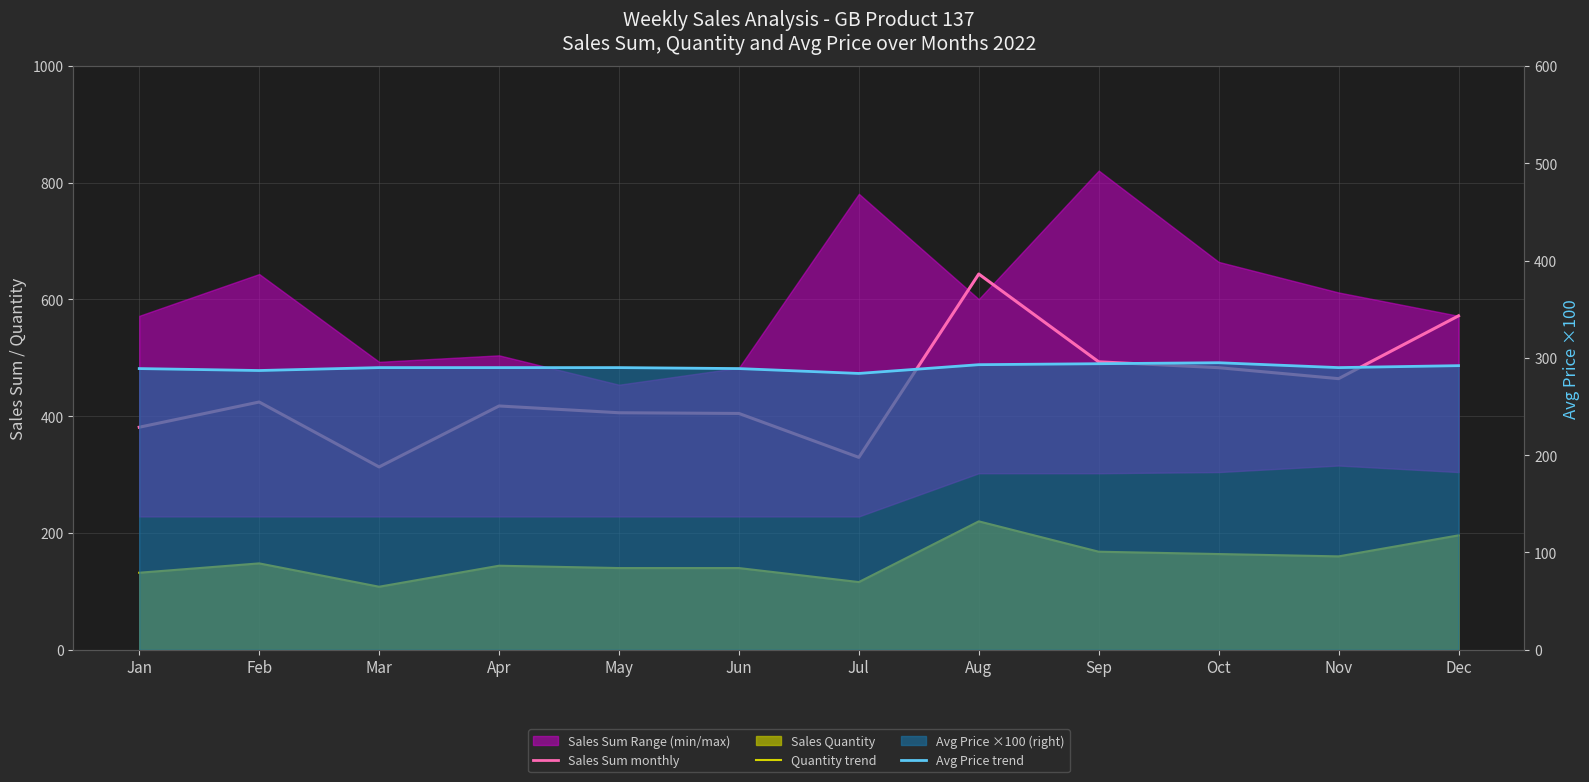

True or false: Avg Price trend and Sales Sum (monthly) cross at least once.

False